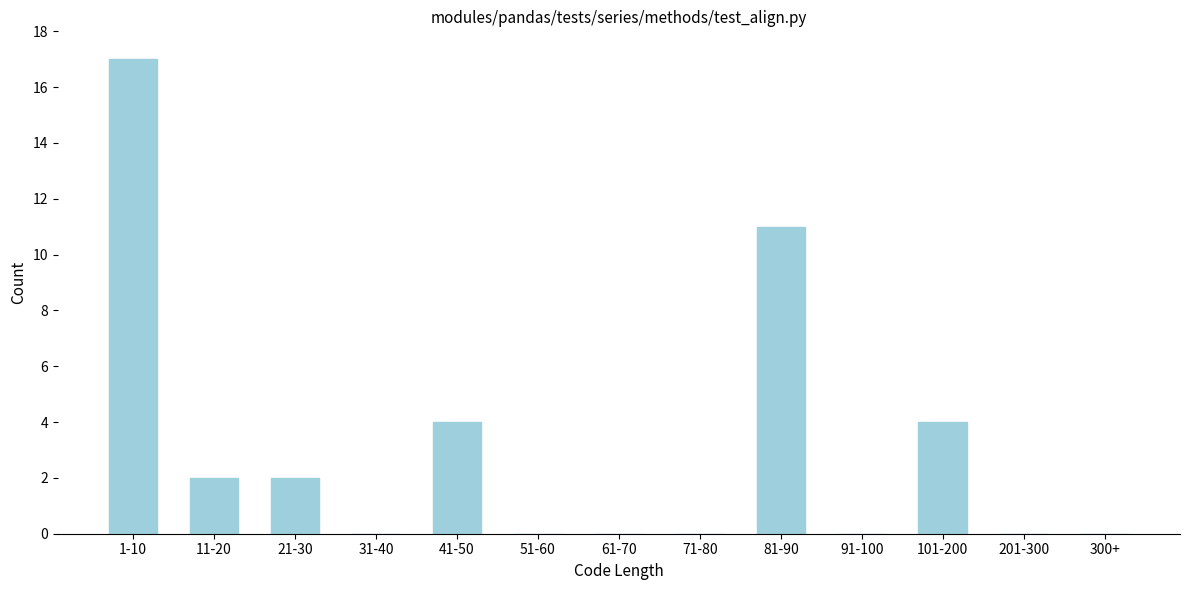

Reading left to right, what are all the values shown in this chart?

1-10=17	11-20=2	21-30=2	31-40=0	41-50=4	51-60=0	61-70=0	71-80=0	81-90=11	91-100=0	101-200=4	201-300=0	300+=0